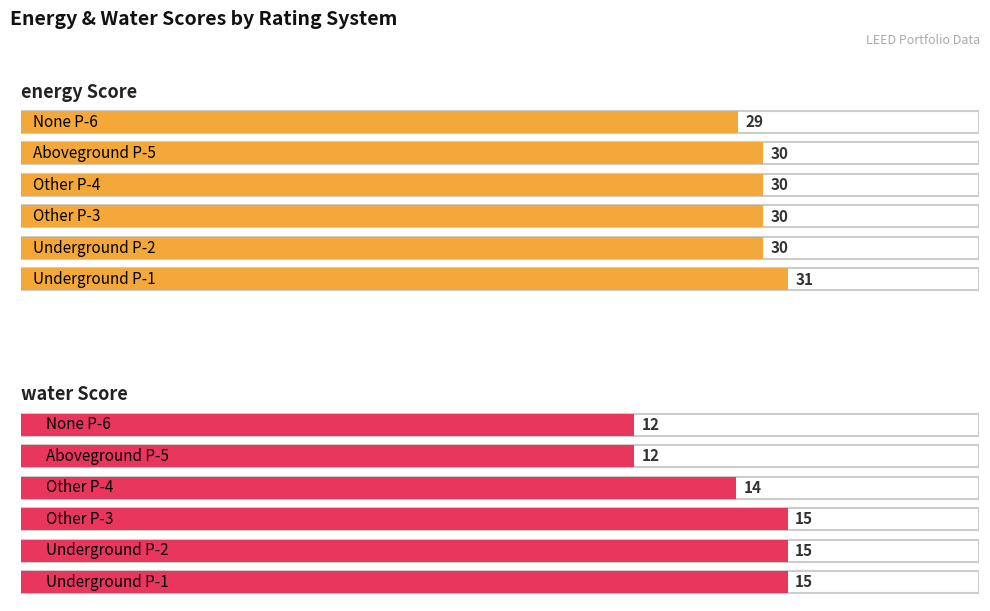

What is the spread (max minus min) of values at Underground P-2?

15